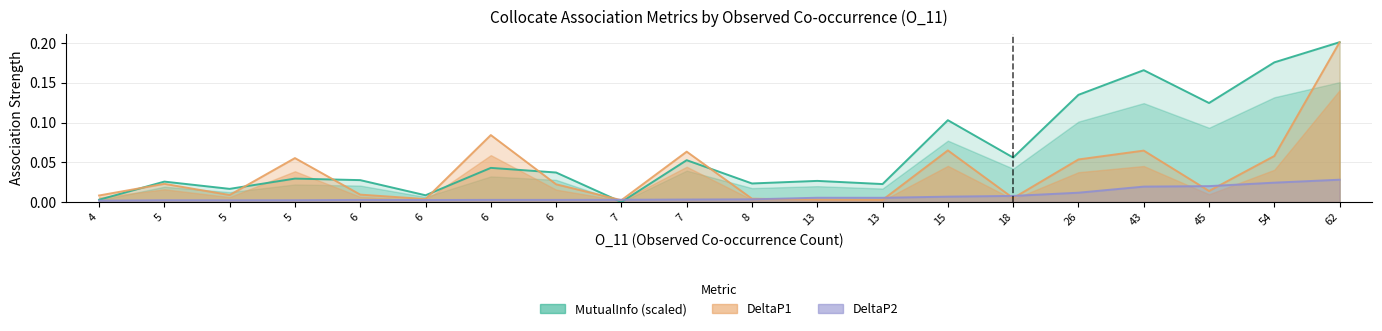

How many data points in MutualInfo (scaled) are above 0?

19